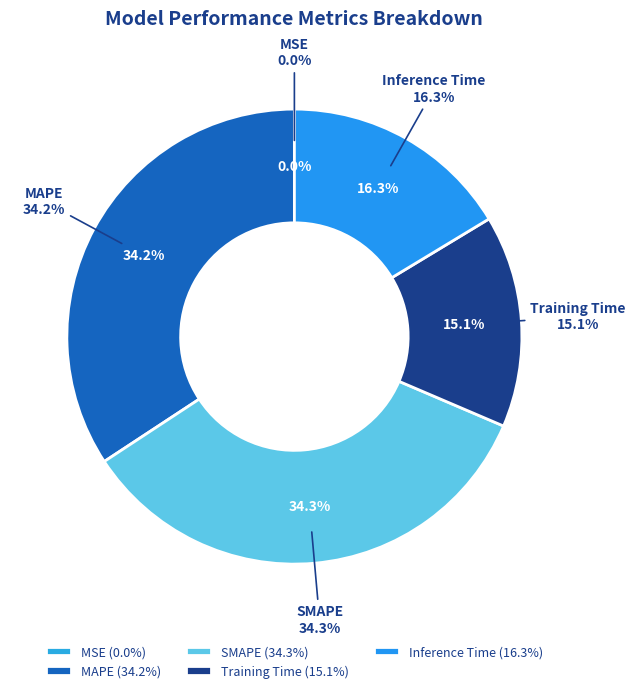

Between Inference Time and MSE, which is larger?

Inference Time